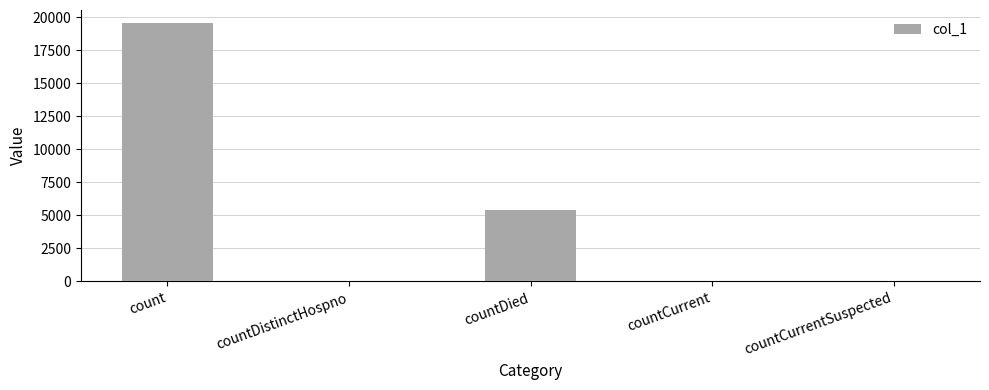

How many data points does each series have?

5